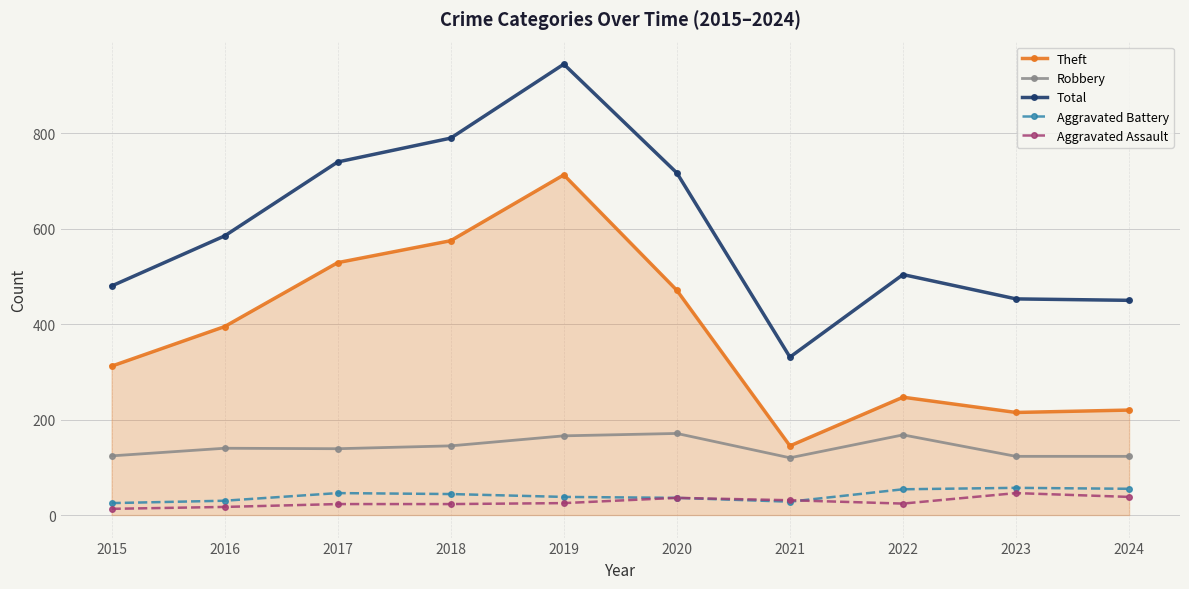

What is the greatest value displayed?

945